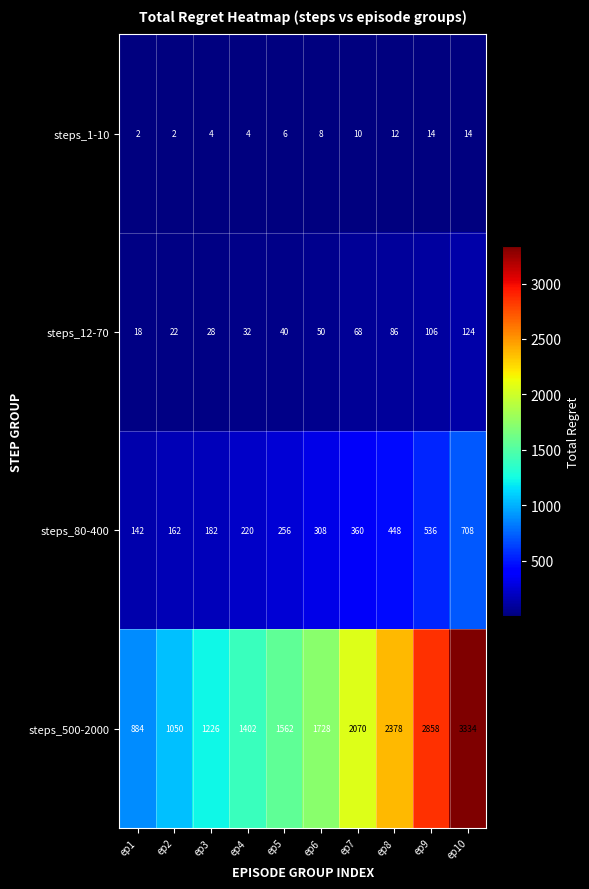

What is the greatest value displayed?

3334